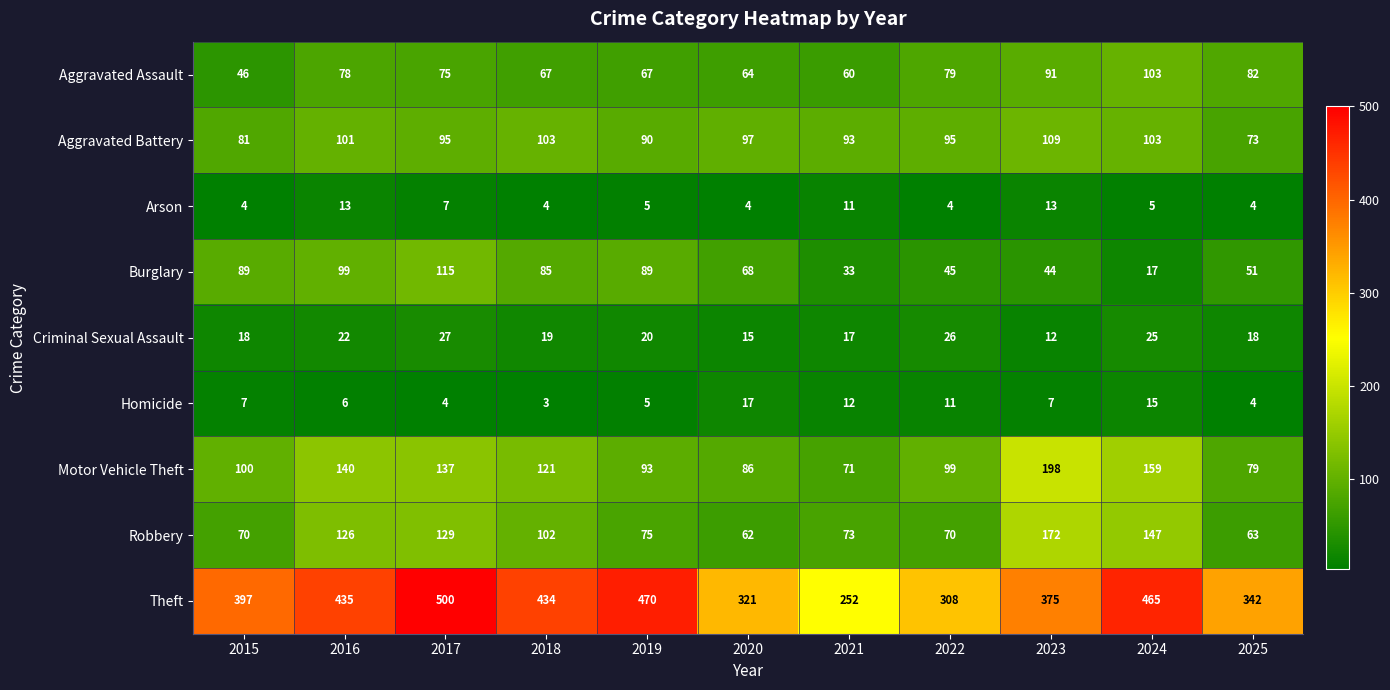

Between 2020 and 2021, which series saw the biggest shift?

Theft